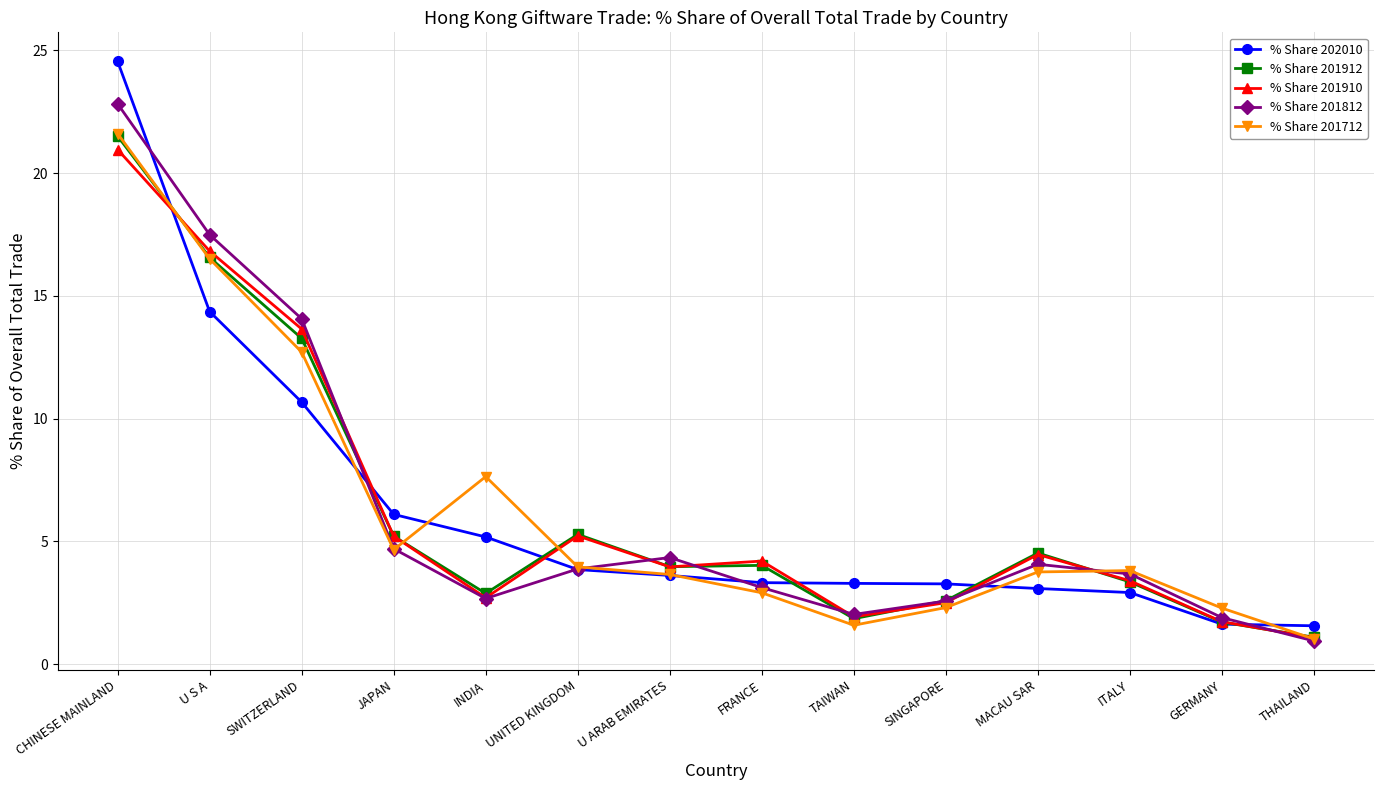

At which label does % Share 201812 reach its peak?

CHINESE MAINLAND